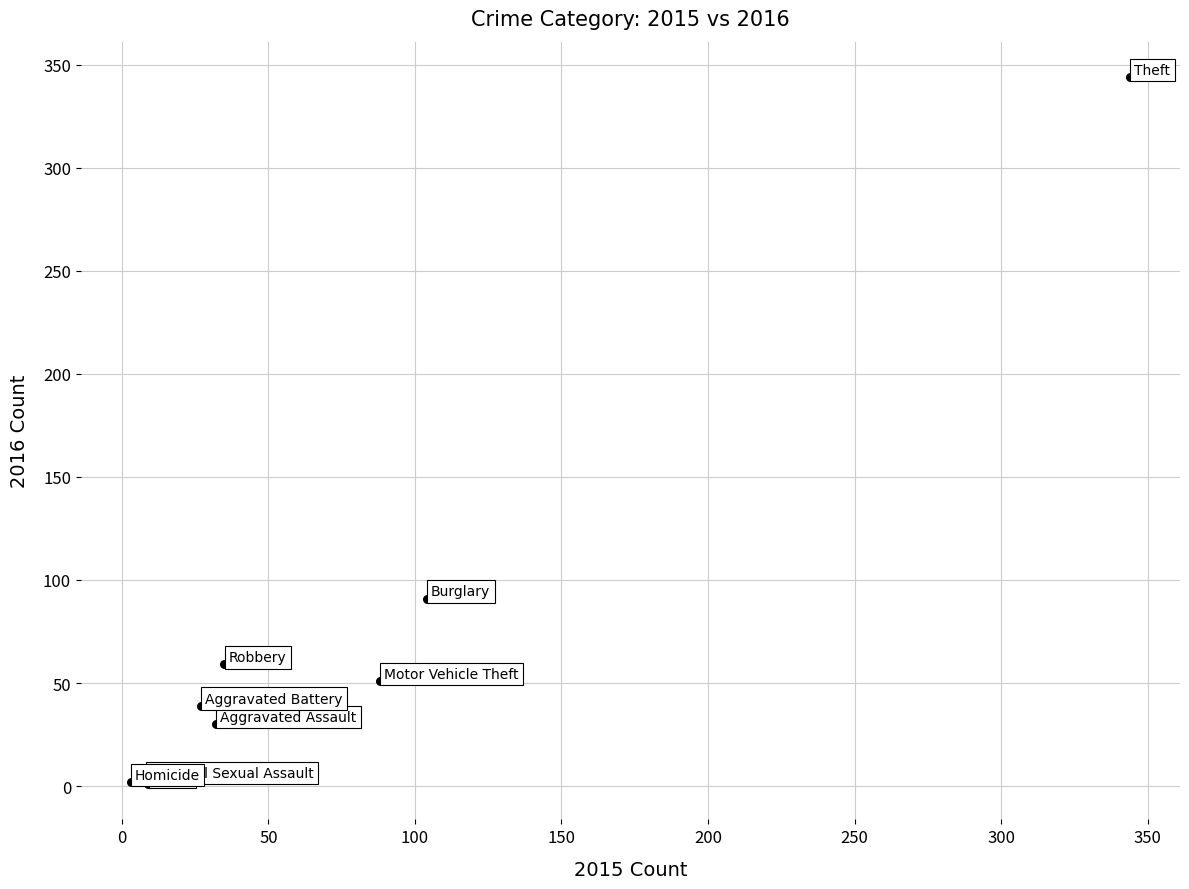

What Y value in the scatter plot is closest to 172?

91